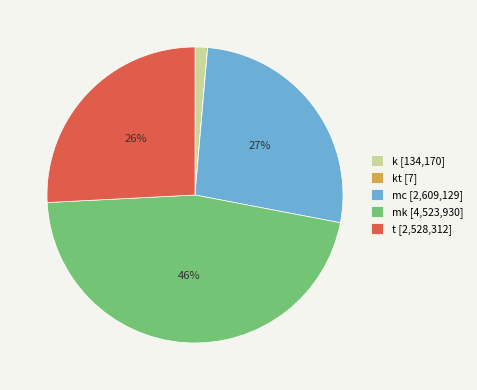

Do mc [2,609,129] and k [134,170] together represent more than half of the pie?

No